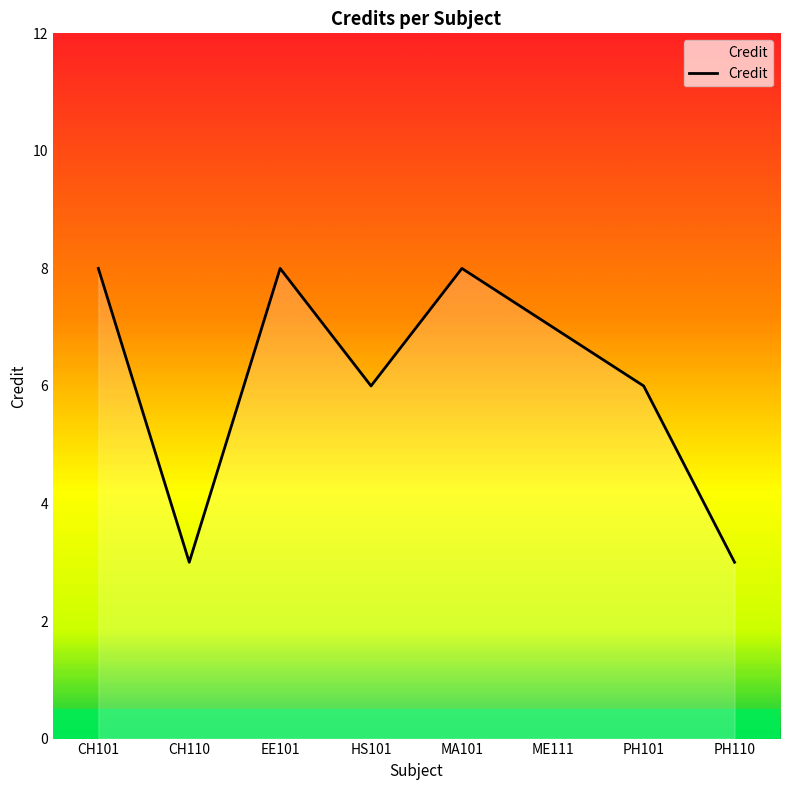

How many lines are shown in the chart?

1